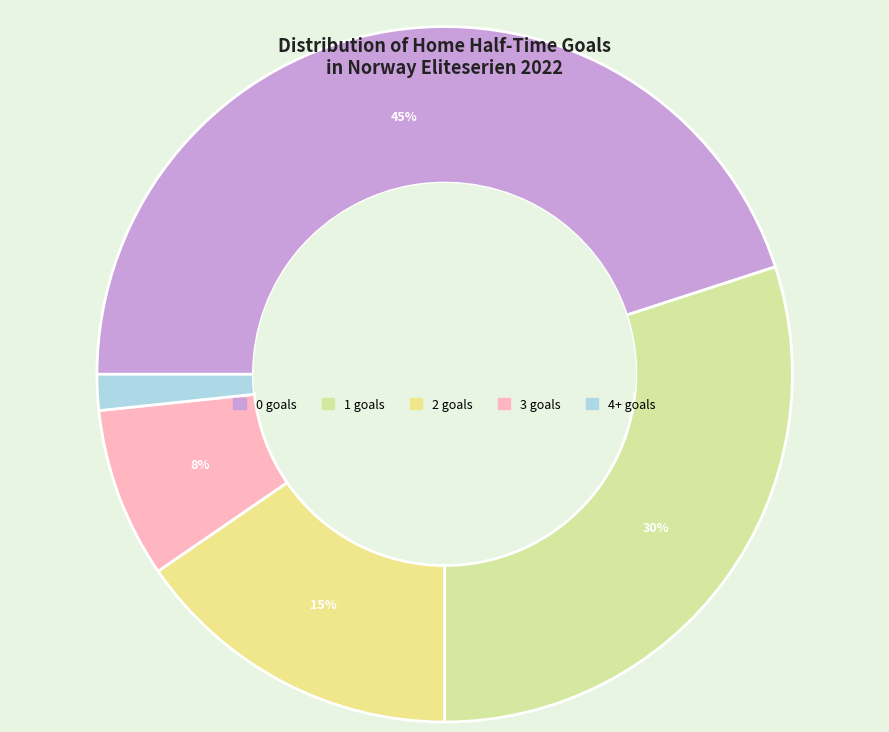

Approximately how many times larger is the value at 4+ compared to 1?

0.1